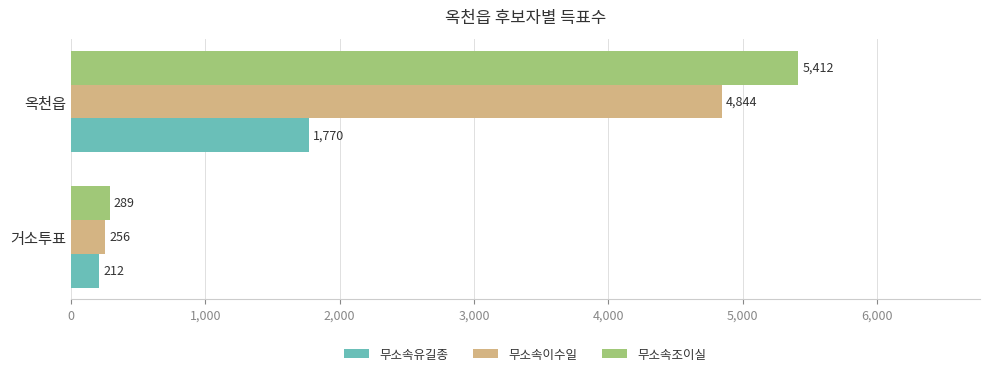

At which label does 무소속유길종 reach its peak?

옥천읍